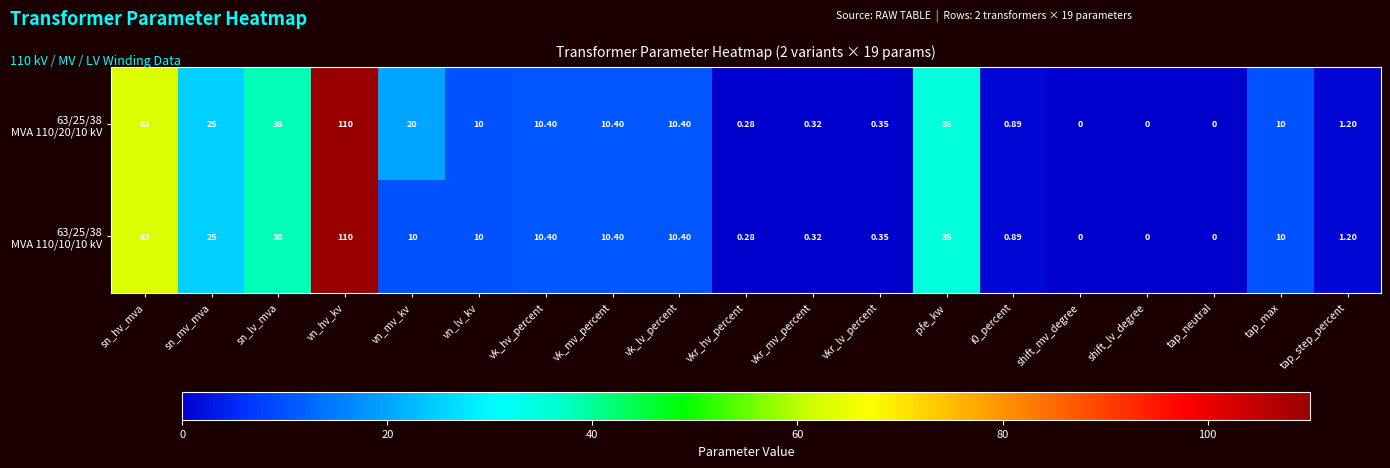

At which category is the sum across all series the highest?

vn_hv_kv